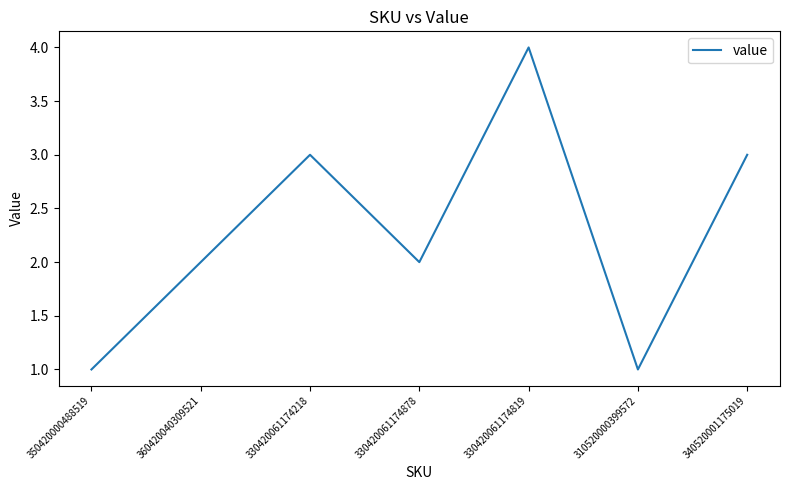

Count the number of data series in this chart.

1